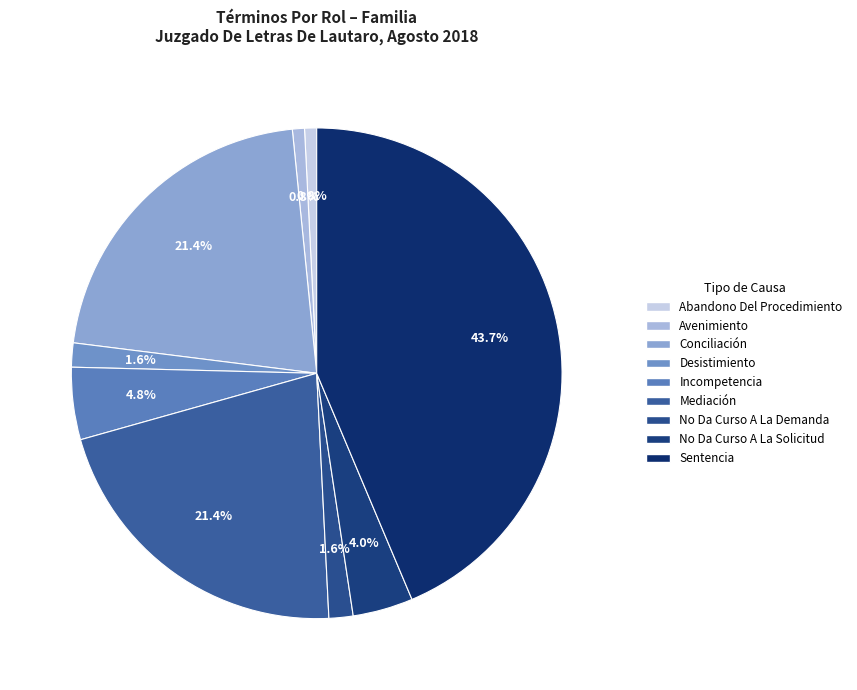

To the nearest percent, what portion does Avenimiento represent?

1%